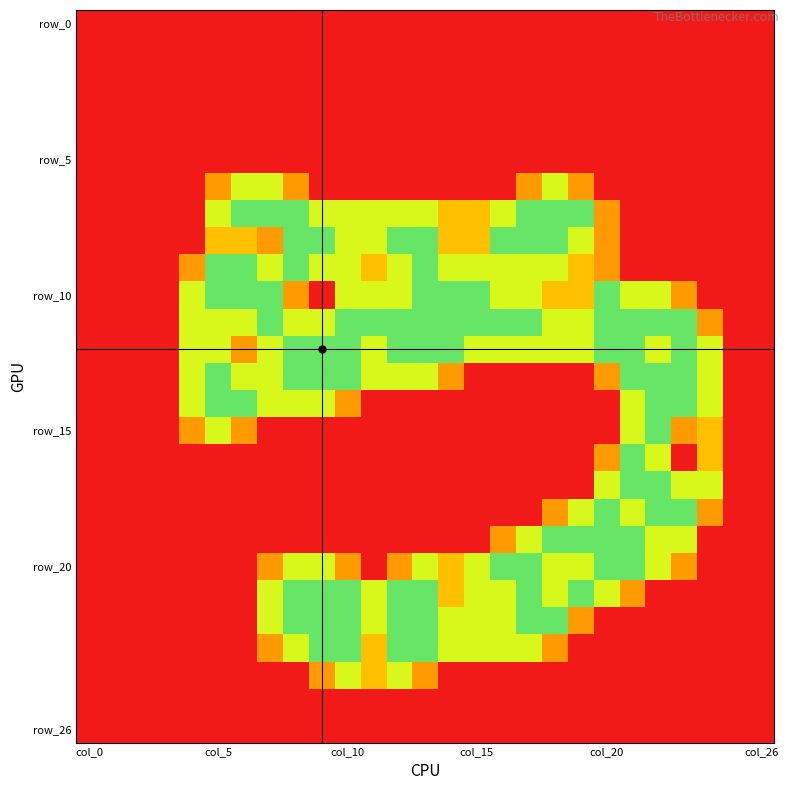

How many distinct data groups are displayed?

27